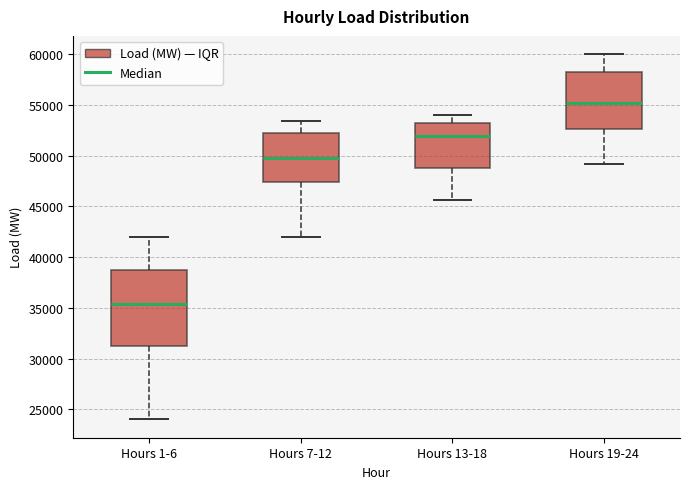

Reading left to right, read every box against the y-axis: the position of its median line, the range the box covers, and the ends of its whiskers. The values are not printed on the chart, so give them approximately, as read against the axis.

Hours 1-6: median 35500, box 31000 to 38500, whiskers 24000 to 42000
Hours 7-12: median 50000, box 47500 to 52000, whiskers 42000 to 53500
Hours 13-18: median 52000, box 49000 to 53500, whiskers 45500 to 54000
Hours 19-24: median 55000, box 52500 to 58000, whiskers 49000 to 60000